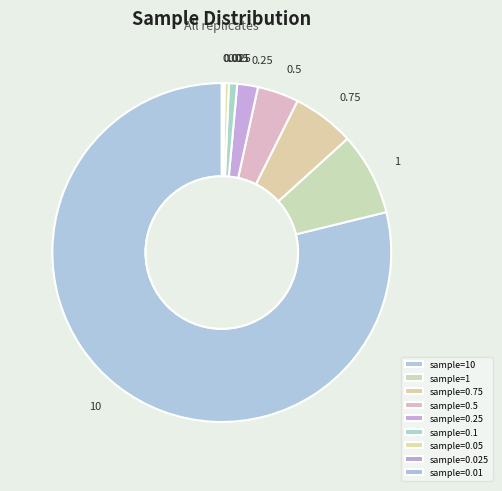

Is there a majority slice in this chart?

Yes